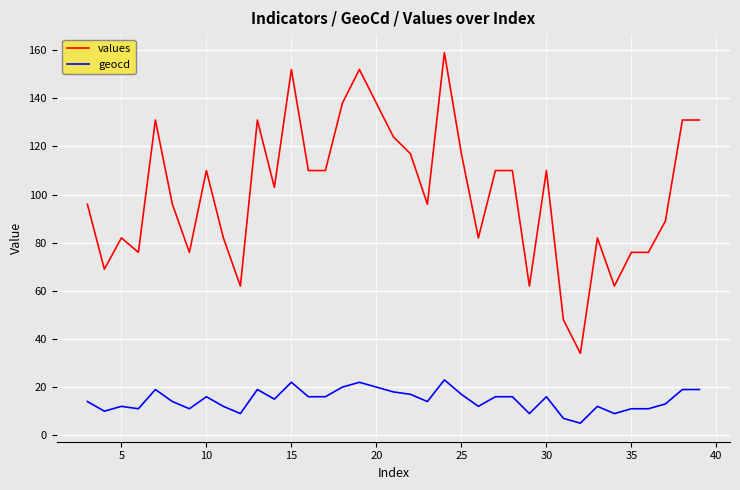

List the series in order of their overall mean, lowest first.

geocd, values